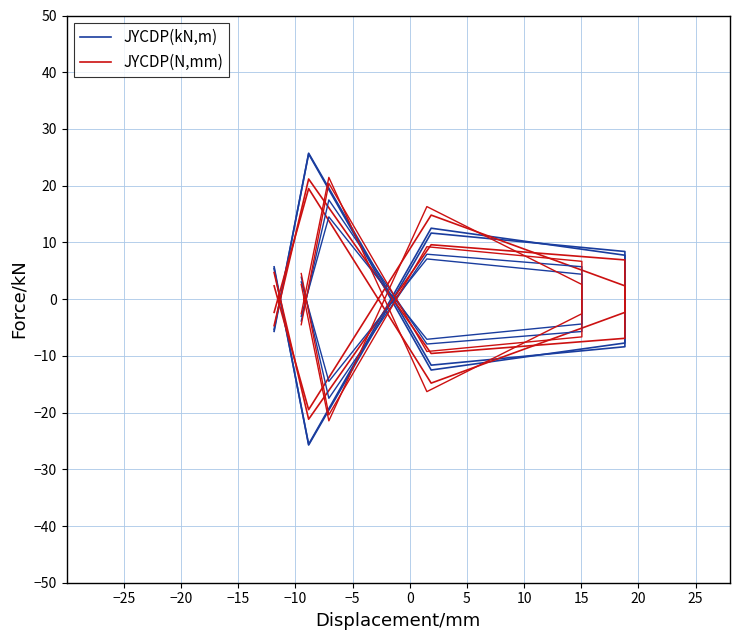

What is the difference between the maximum and minimum values in the JYCDP(N,mm) series?

42.4